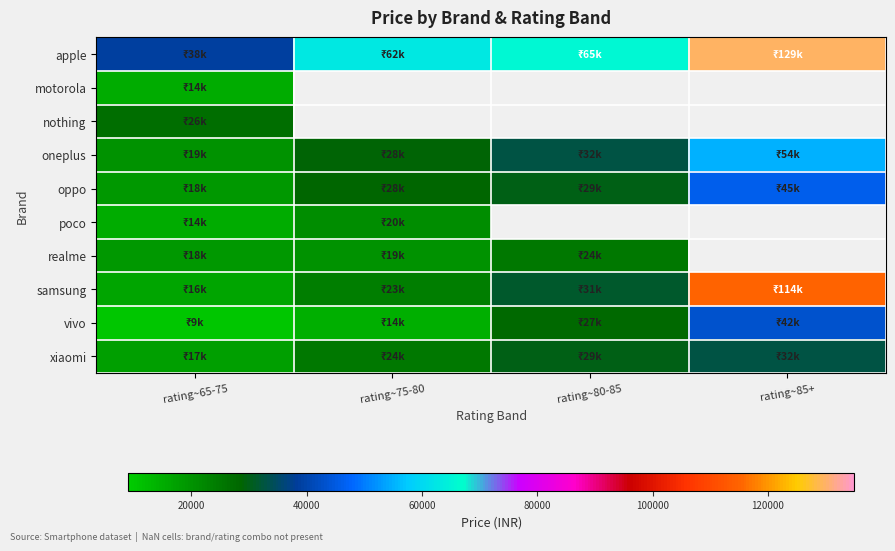

What is the difference between the maximum and minimum values in the oneplus series?

35010.0